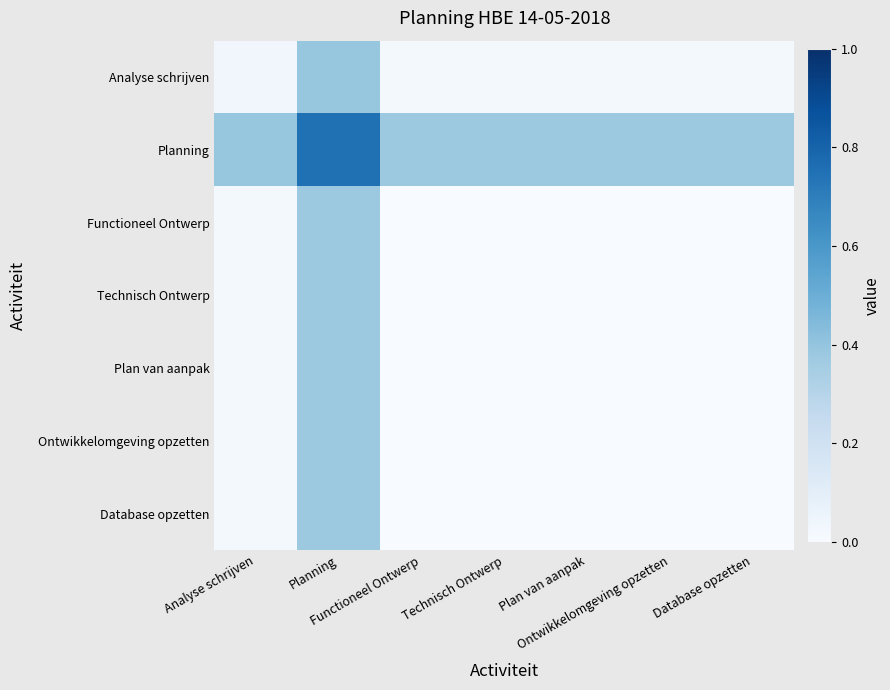

Which label corresponds to the largest value in the chart?

Planning